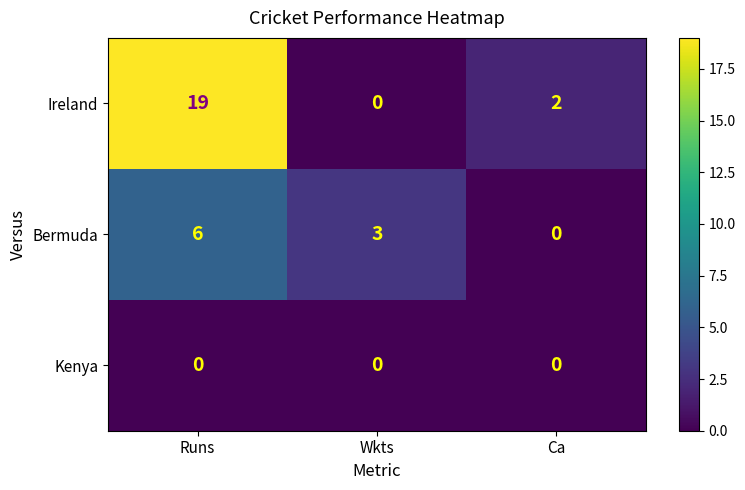

At how many categories does at least one series exceed 15?

1